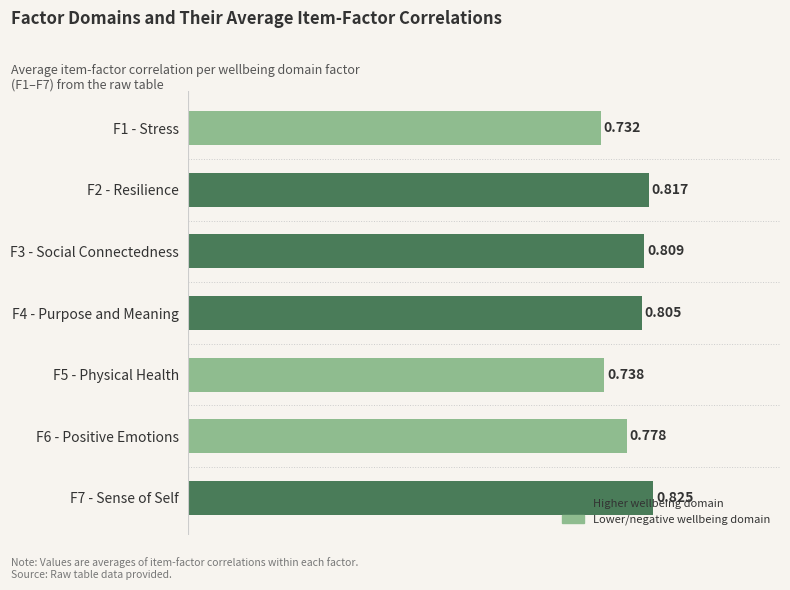

How many series are shown in this chart?

1